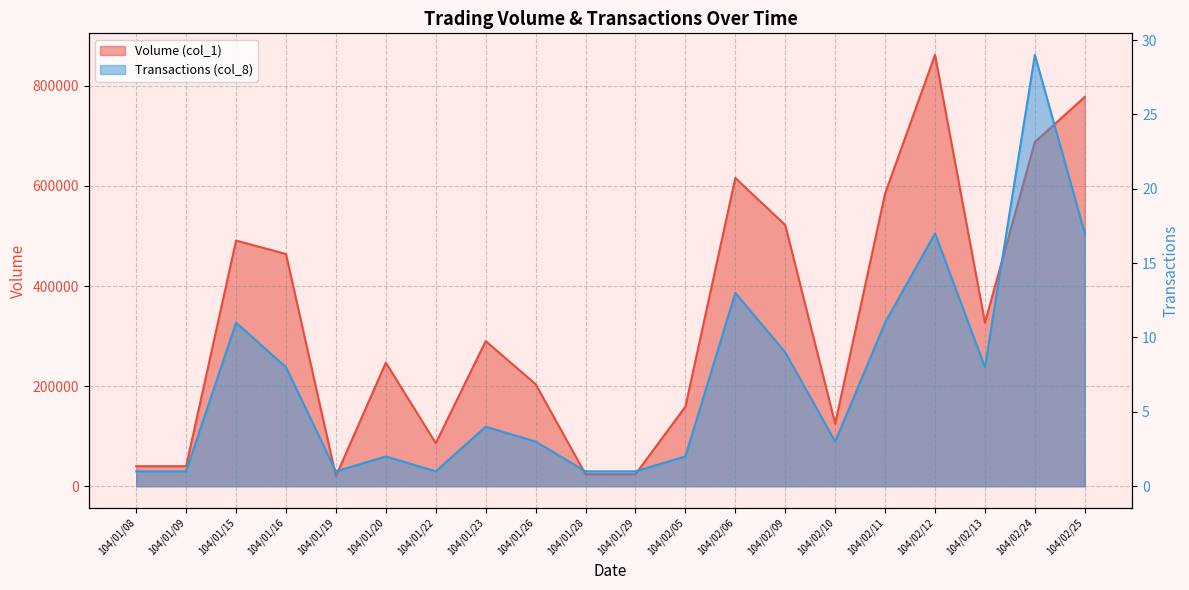

Where does the Transactions (col_8) series first go above 4?

104/01/15